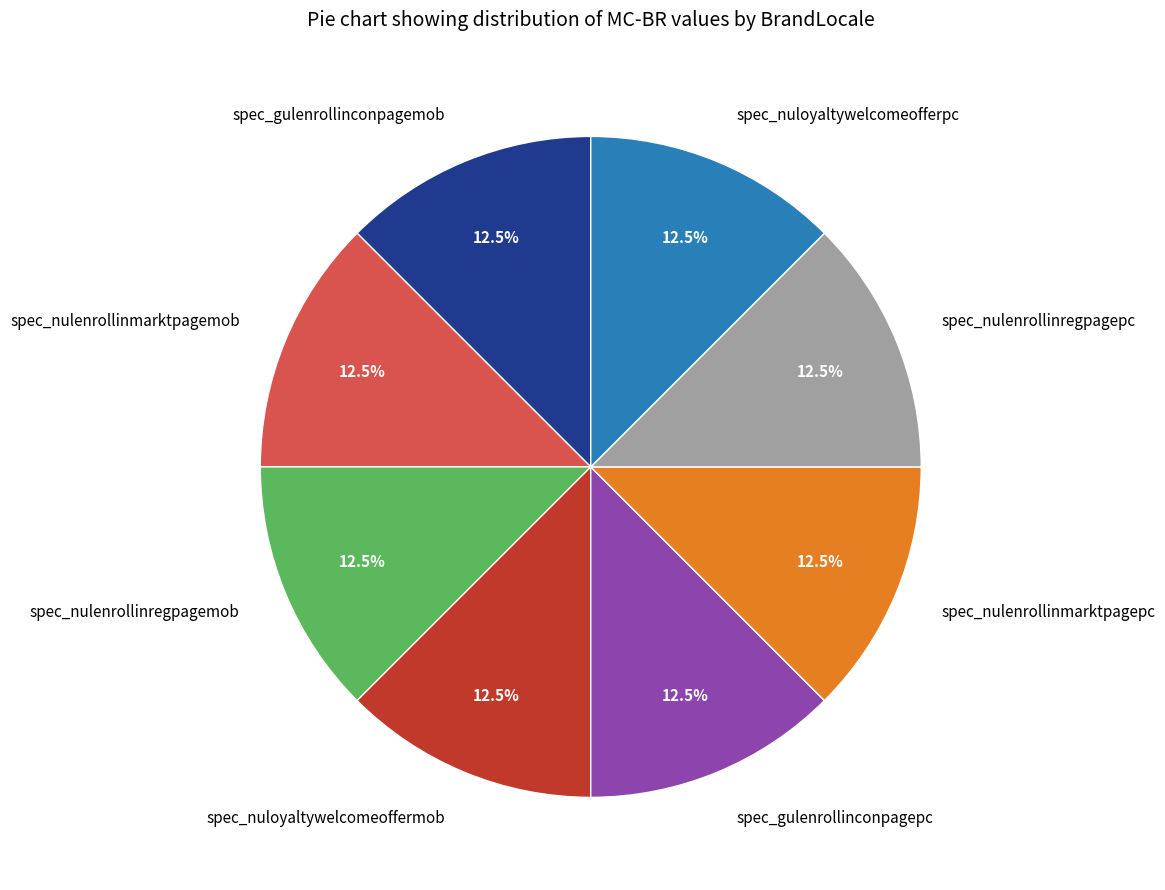

How many slices are in this pie chart?

8